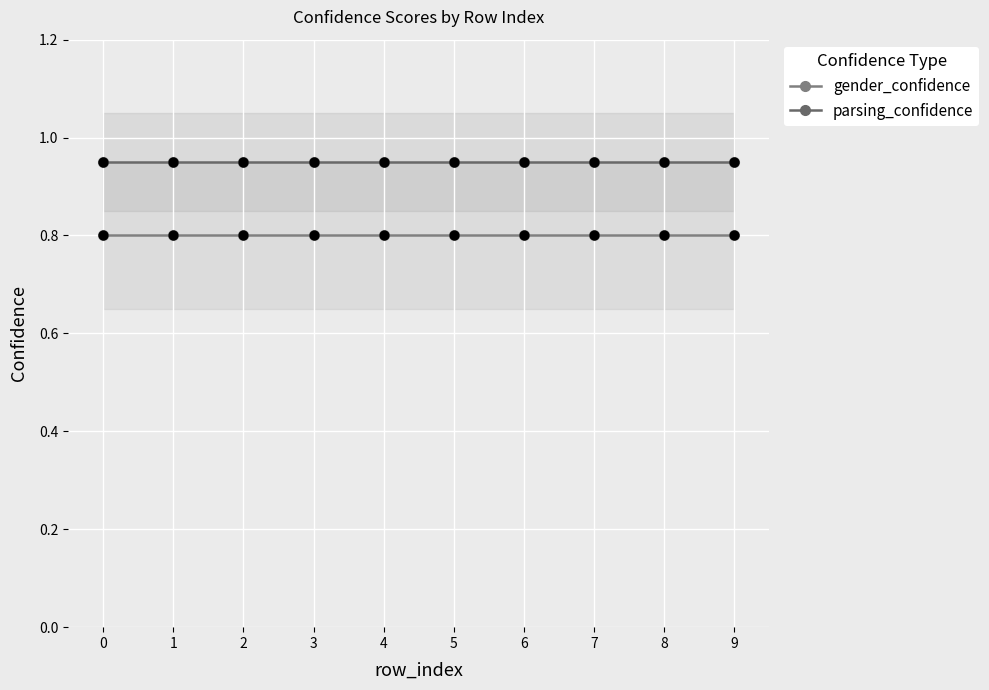

Which series reaches the maximum Y coordinate?

parsing_confidence